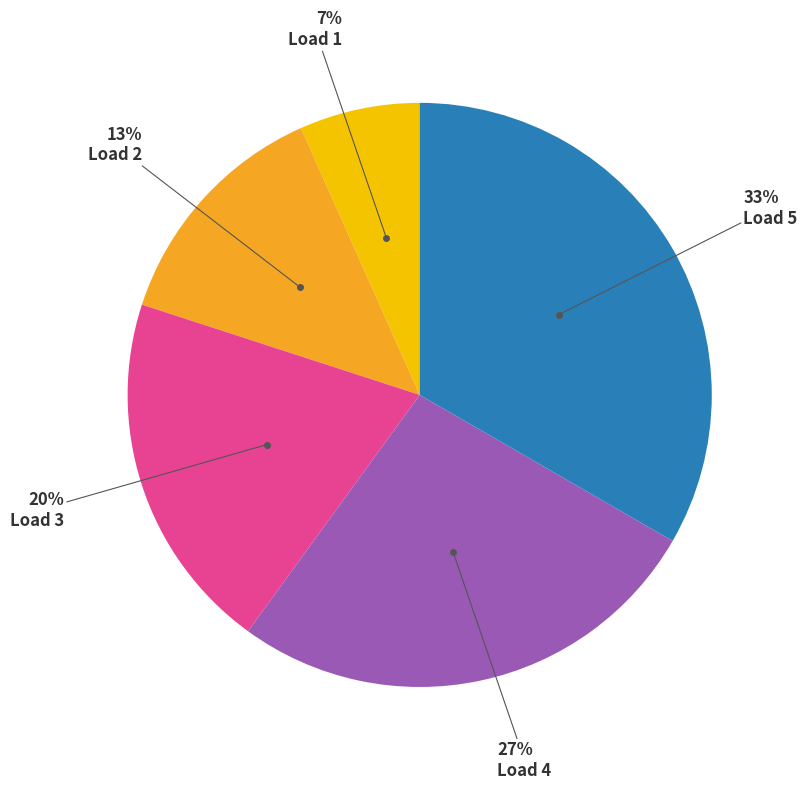

To the nearest percent, what is the average slice percentage?

20%